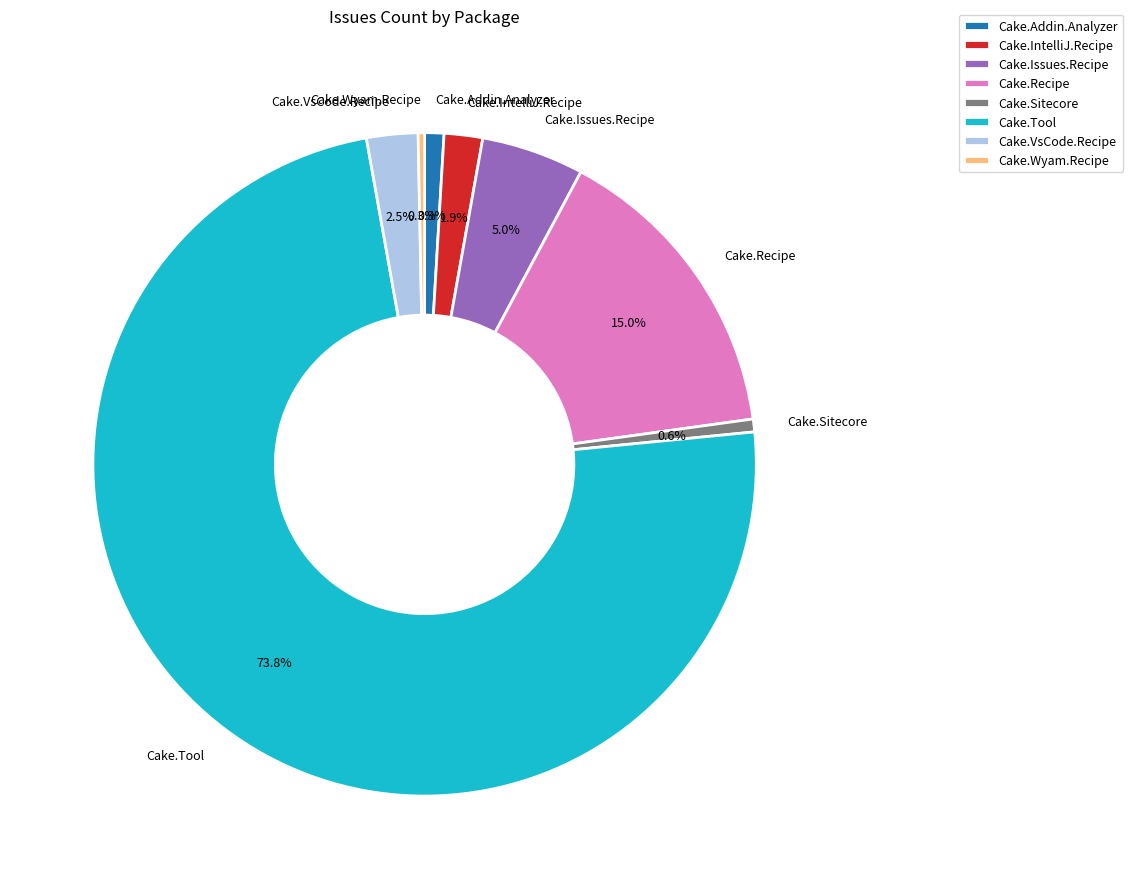

To the nearest percent, what is the average slice percentage?

12%